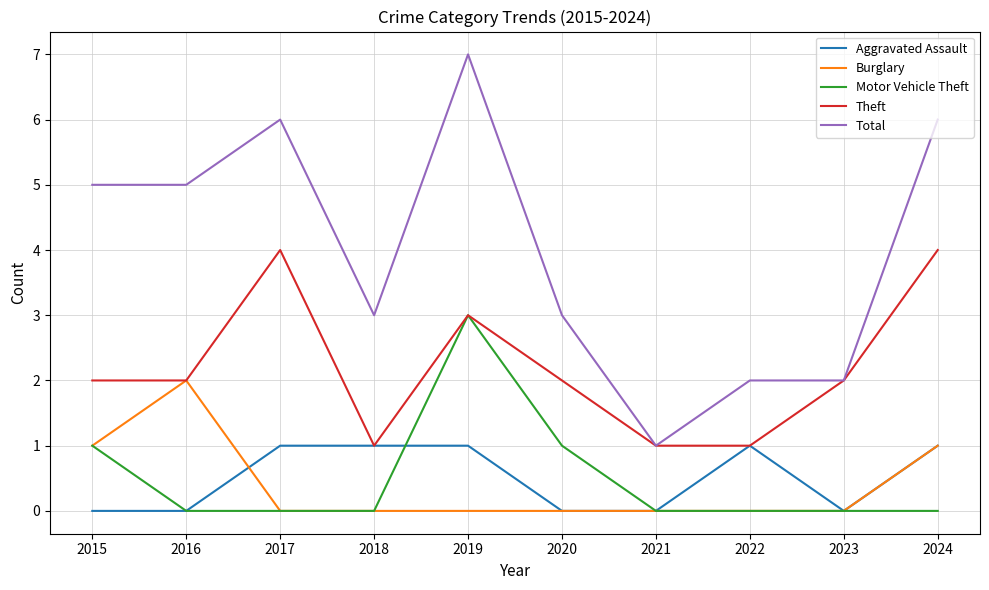

Rank the series by their maximum value, from highest to lowest.

Total, Theft, Motor Vehicle Theft, Burglary, Aggravated Assault